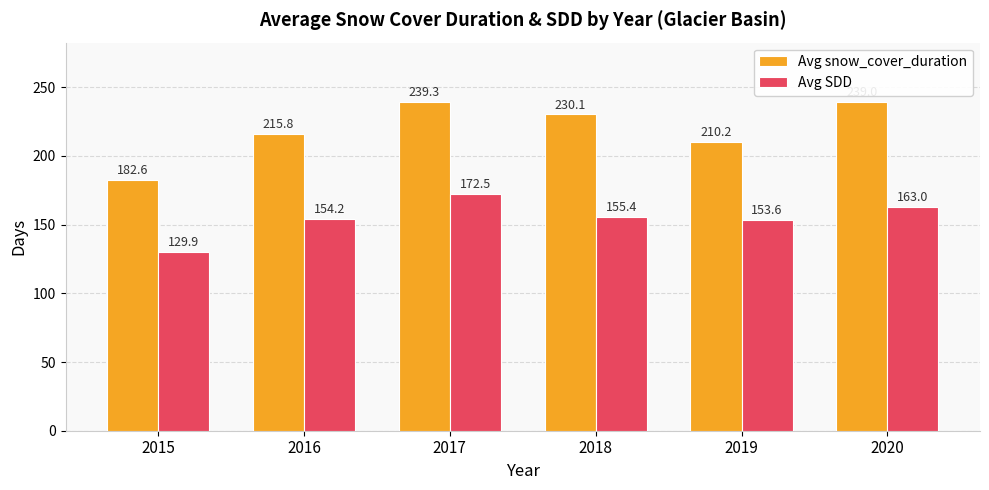

Where does the Avg SDD series first go above 155?

2017